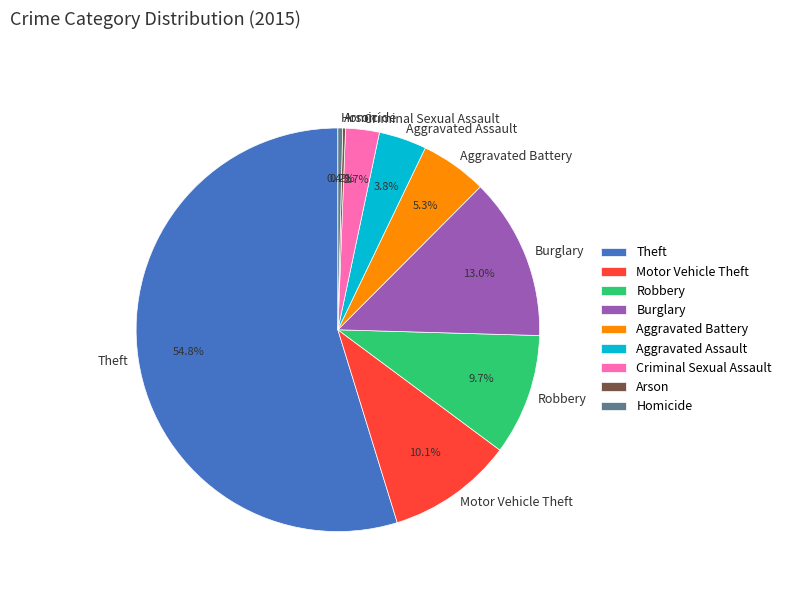

Combined, do Aggravated Assault and Theft account for over 50%?

Yes